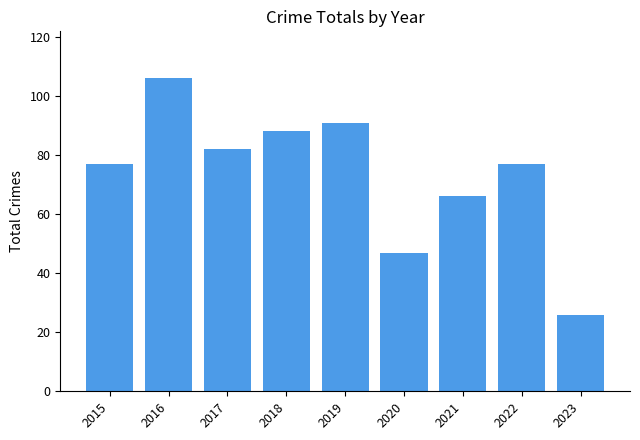

What is the value of the 7th bar from the left?

66